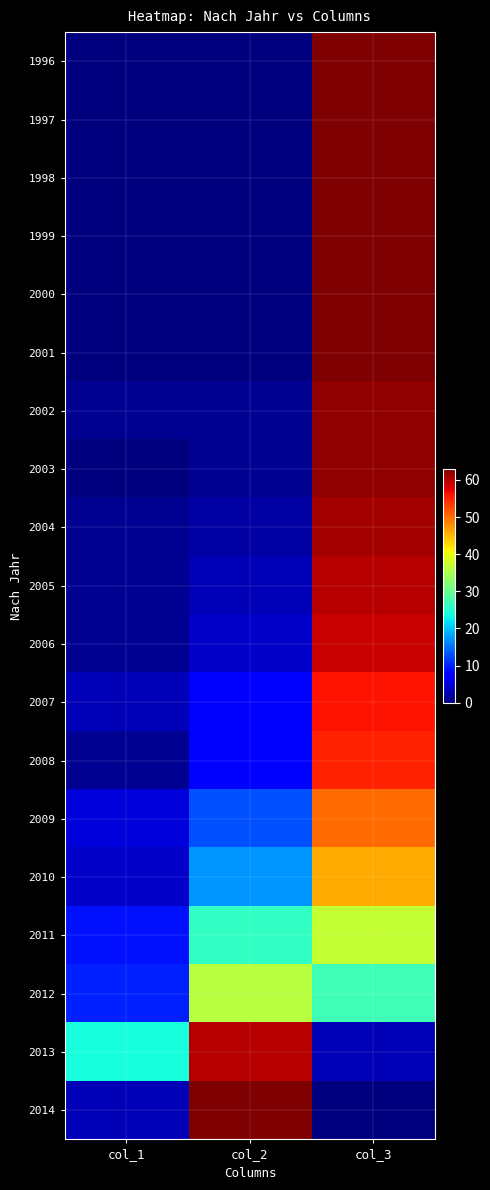

List the series in order of their peak value, lowest first.

2012, 2011, 2010, 2009, 2008, 2007, 2006, 2005, 2013, 2004, 2002, 2003, 1996, 1997, 1998, 1999, 2000, 2001, 2014